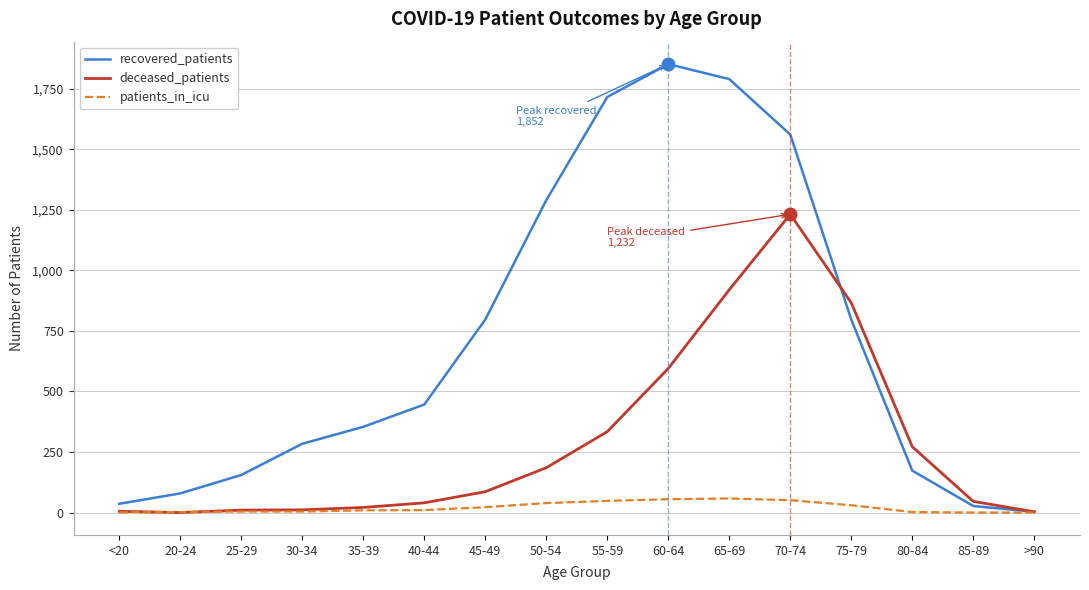

What is the sum of the recovered_patients values at 45-49 and 65-69?

2587